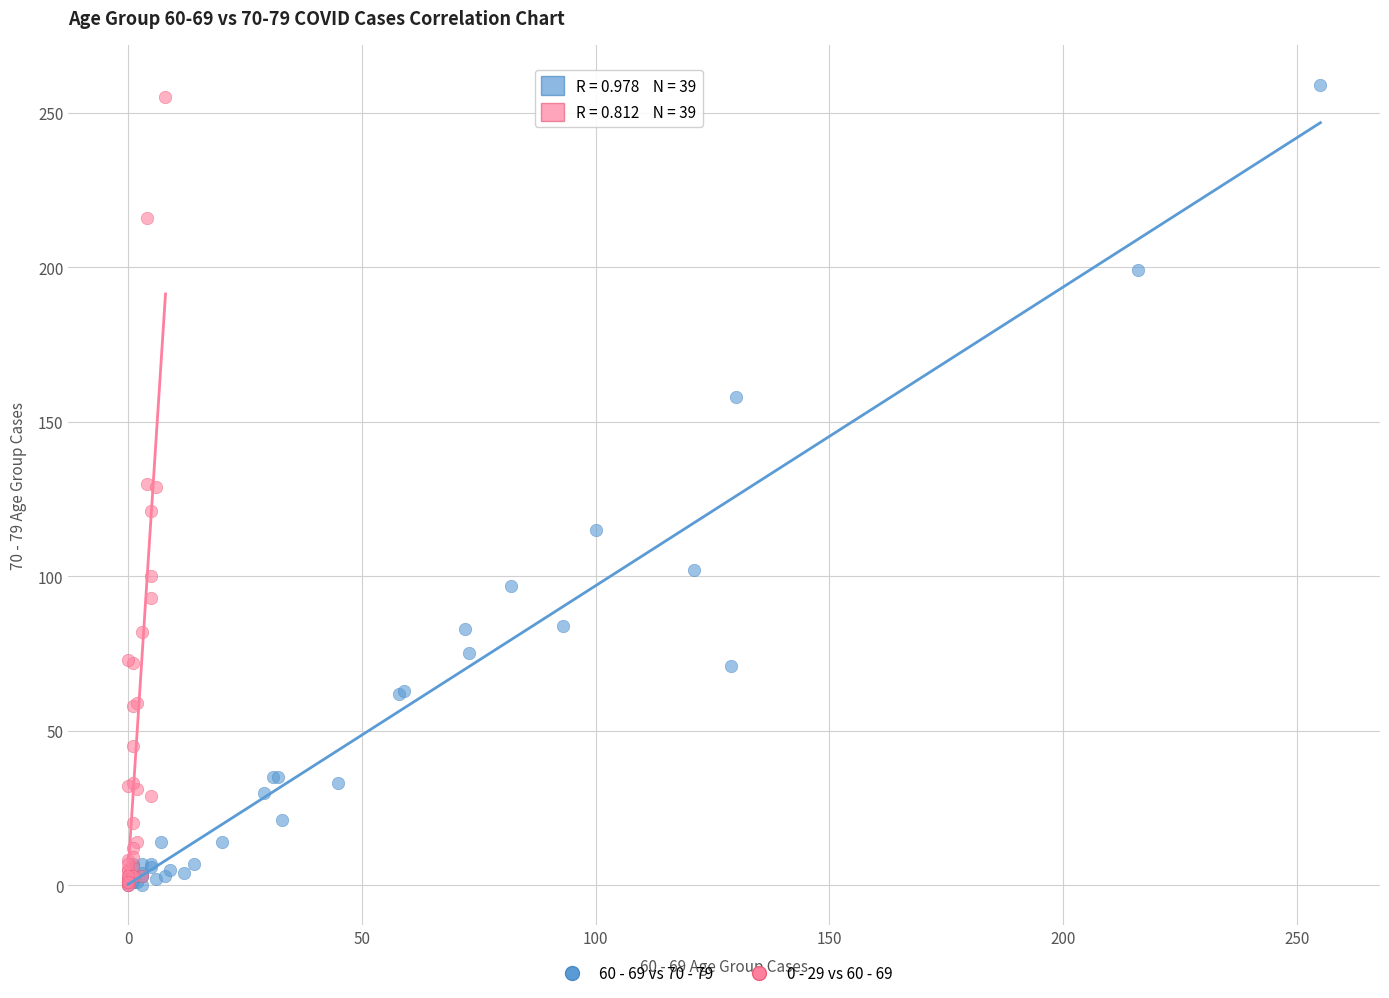

Which series has the largest Y range (max minus min)?

60 - 69 vs 70 - 79